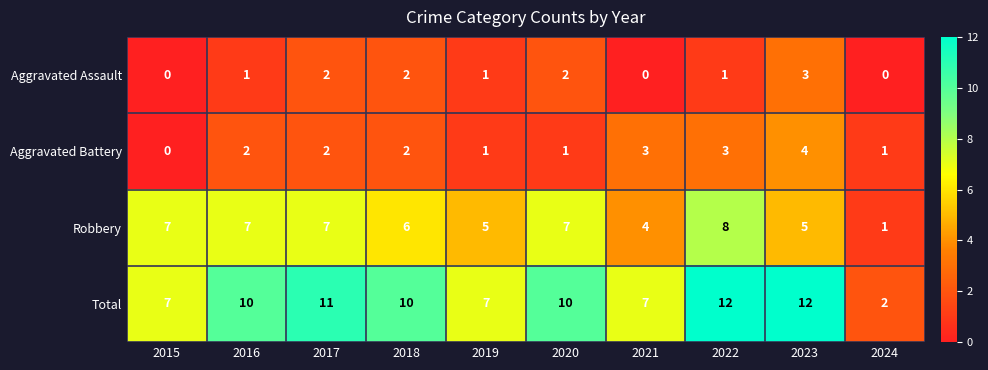

What is the difference between the Robbery values at 2019 and 2024?

4